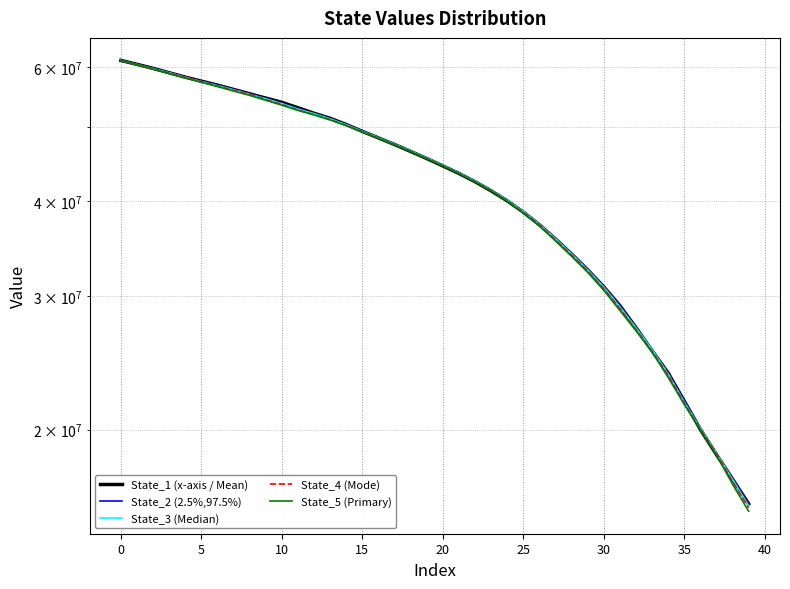

The State_3 (Median) series shows 13530741.8 at 23. True or false?

False